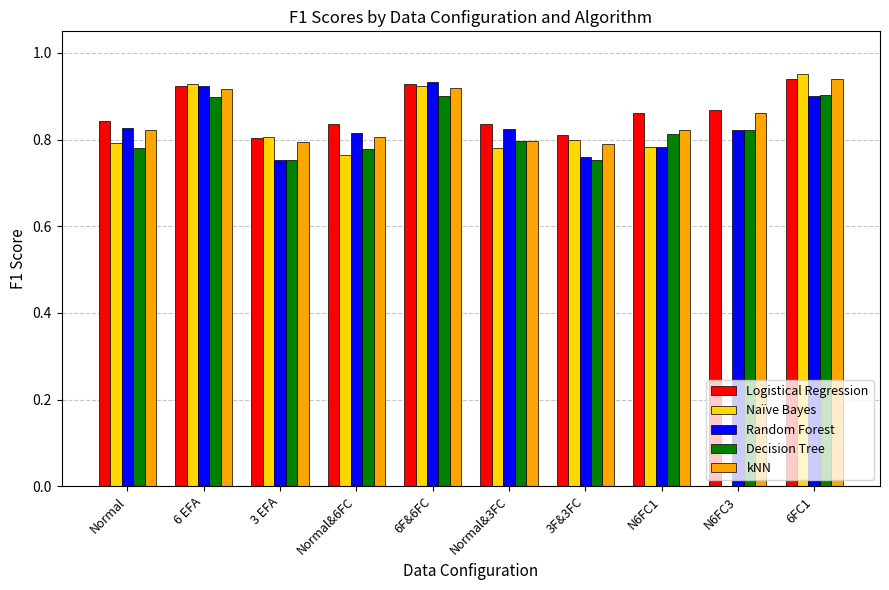

The kNN series shows 0.3 at N6FC1. True or false?

False